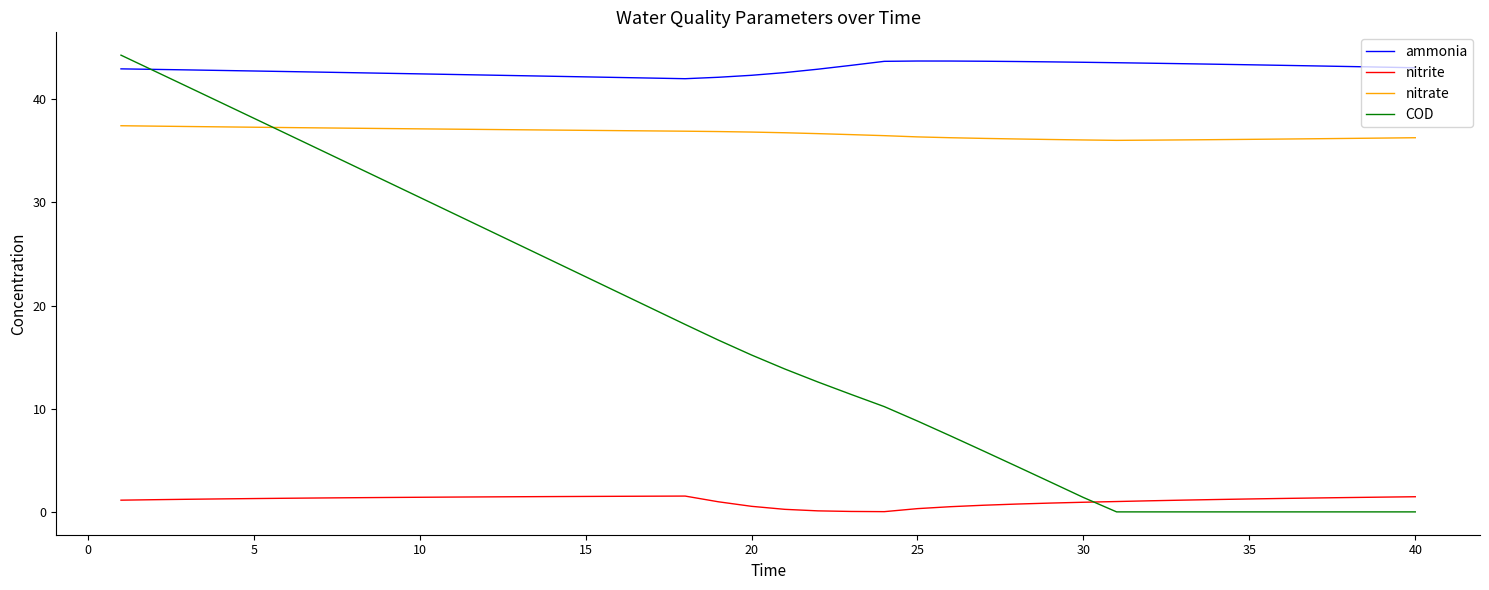

What is the minimum value for nitrate?

36.0